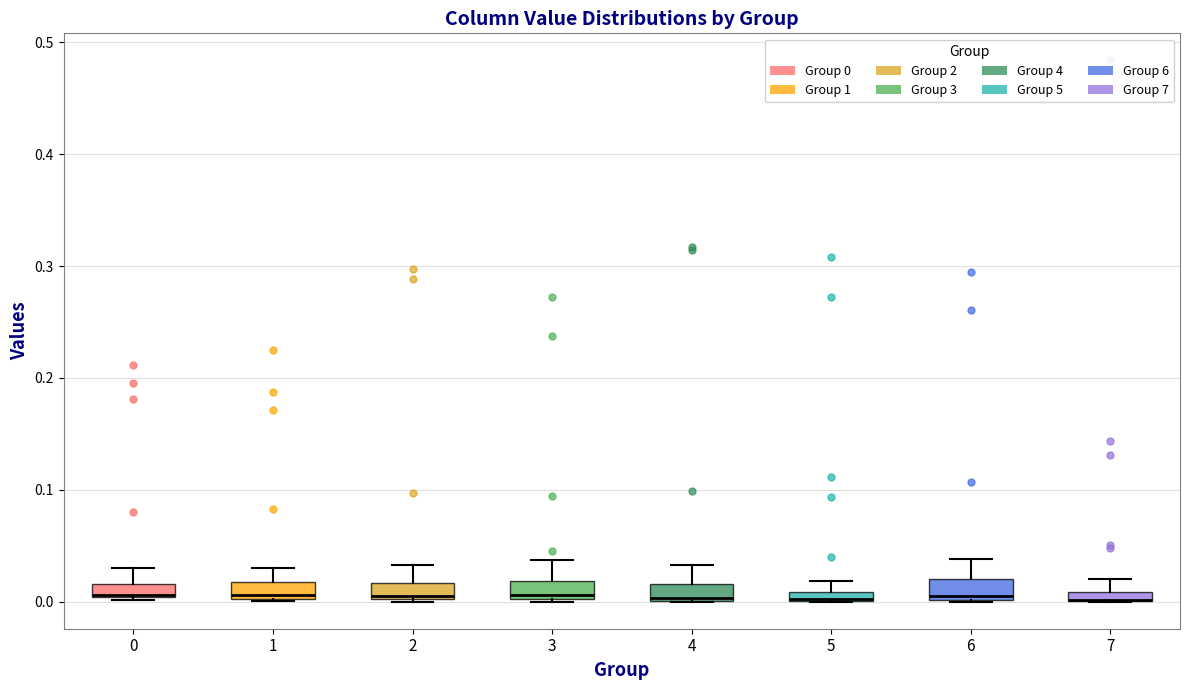

Where is the upper edge of the box at x = 6 on the y-axis? The values are not printed on the chart, so give them approximately, as read against the axis.

0.02